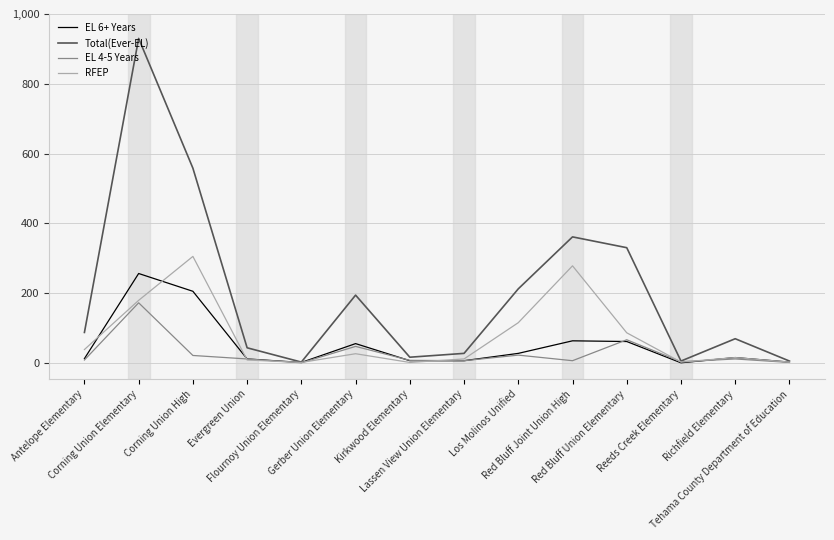

What is the maximum value for RFEP?

305